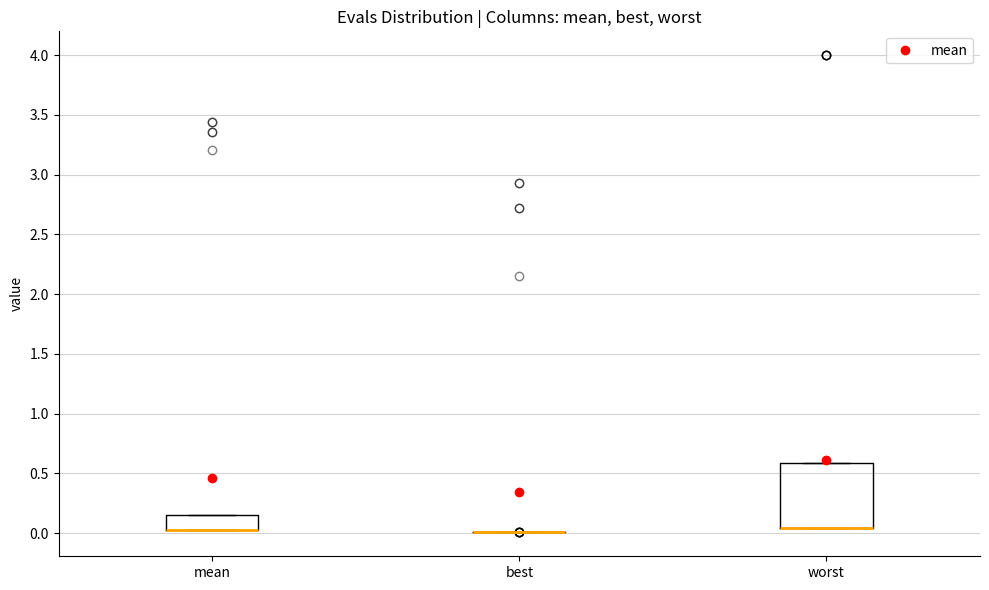

Where is the upper edge of the box for worst on the y-axis? The values are not printed on the chart, so give them approximately, as read against the axis.

0.60